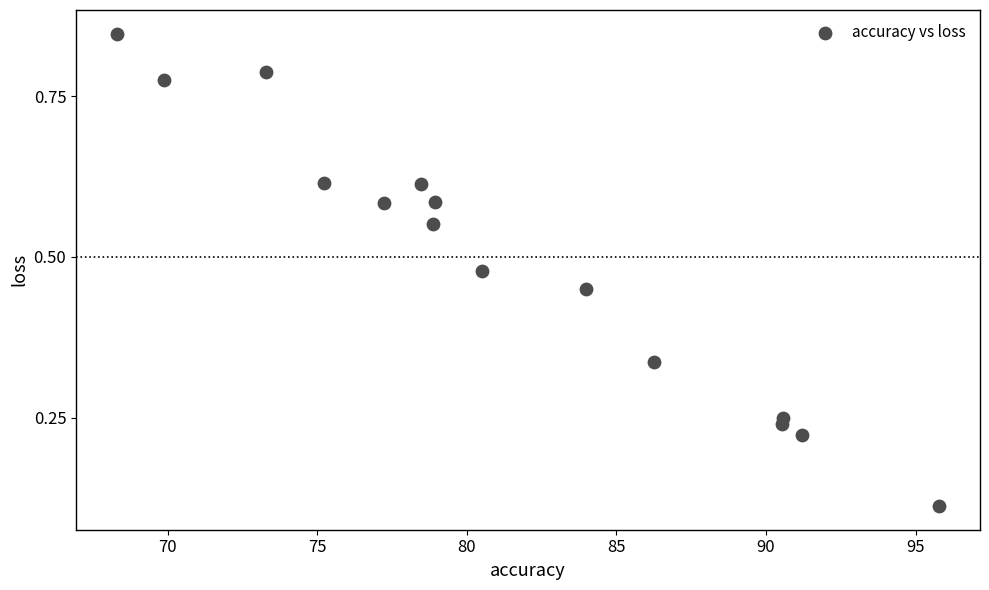

What is the range of X values (max minus min)?

27.5